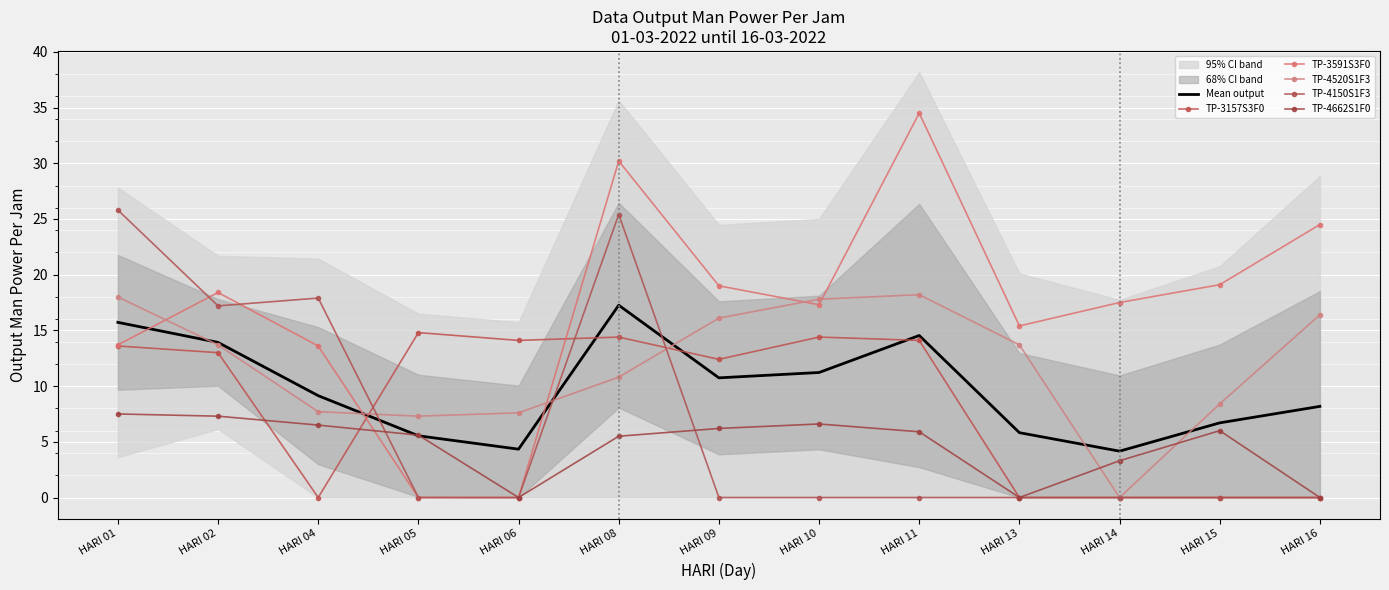

Is the value of TP-4662S1F0 at HARI 14 greater than the value of Mean output at HARI 09?

No